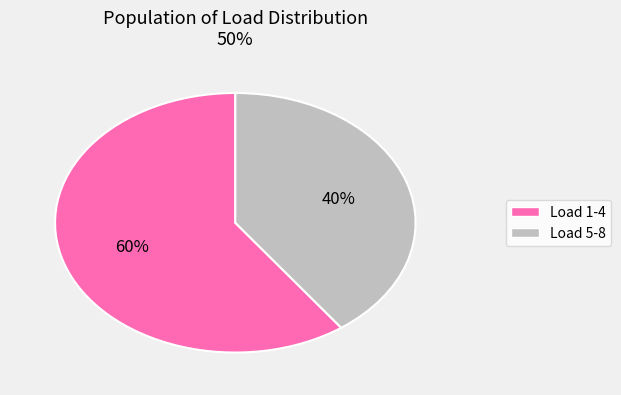

Is there a majority slice in this chart?

Yes